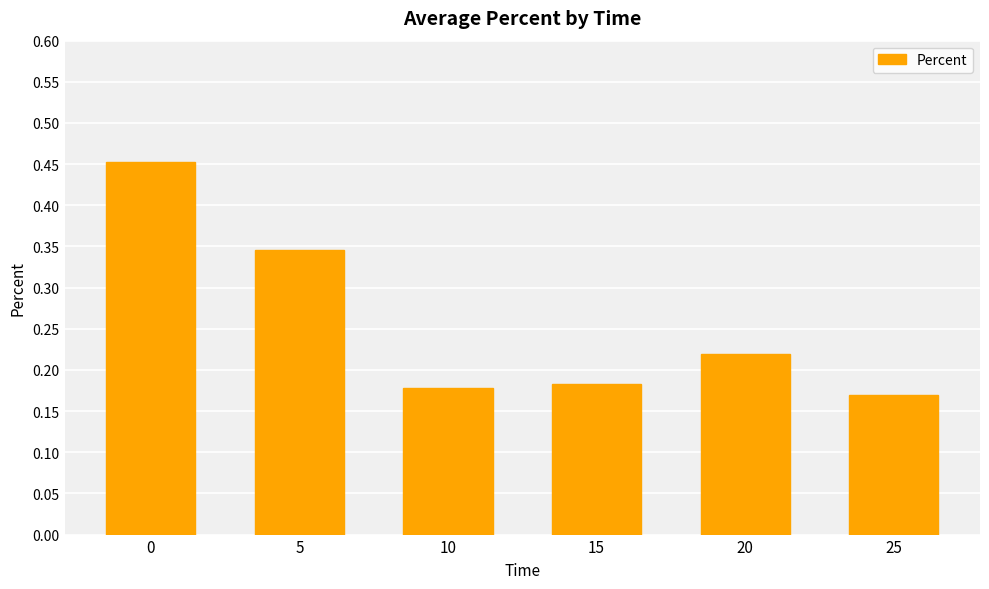

List the labels in order of value, largest first.

0, 5, 20, 15, 10, 25